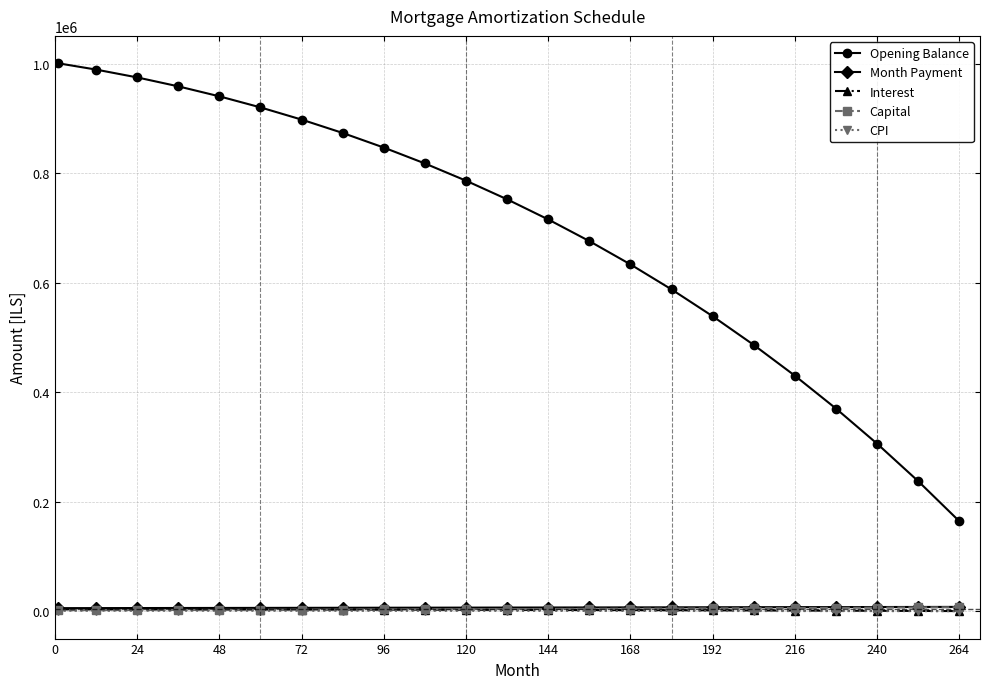

Which series has the largest total across all categories?

Opening Balance